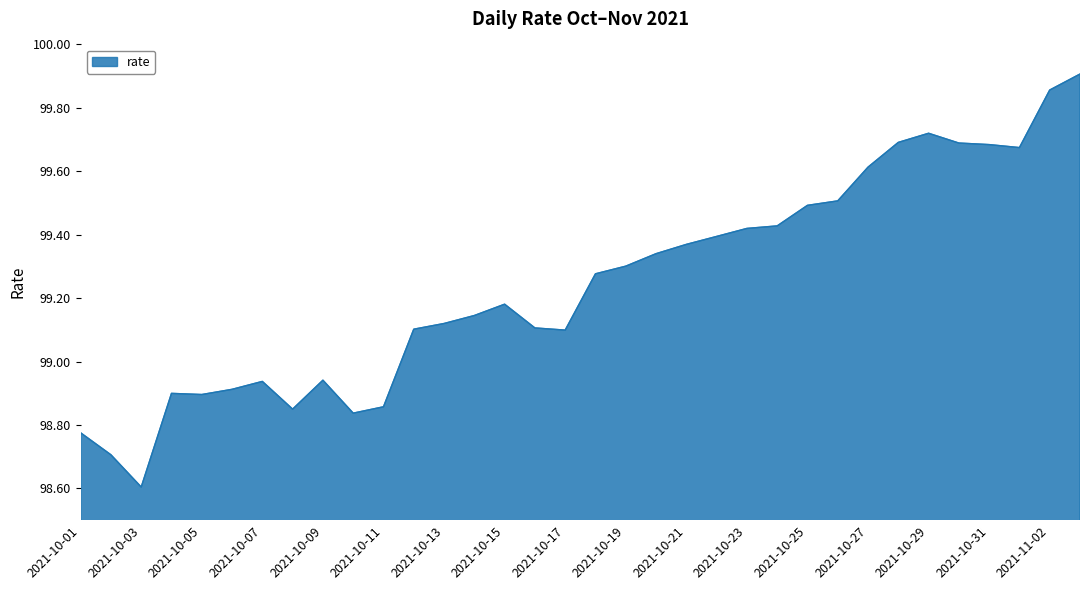

What is the minimum value shown in the chart?

98.6